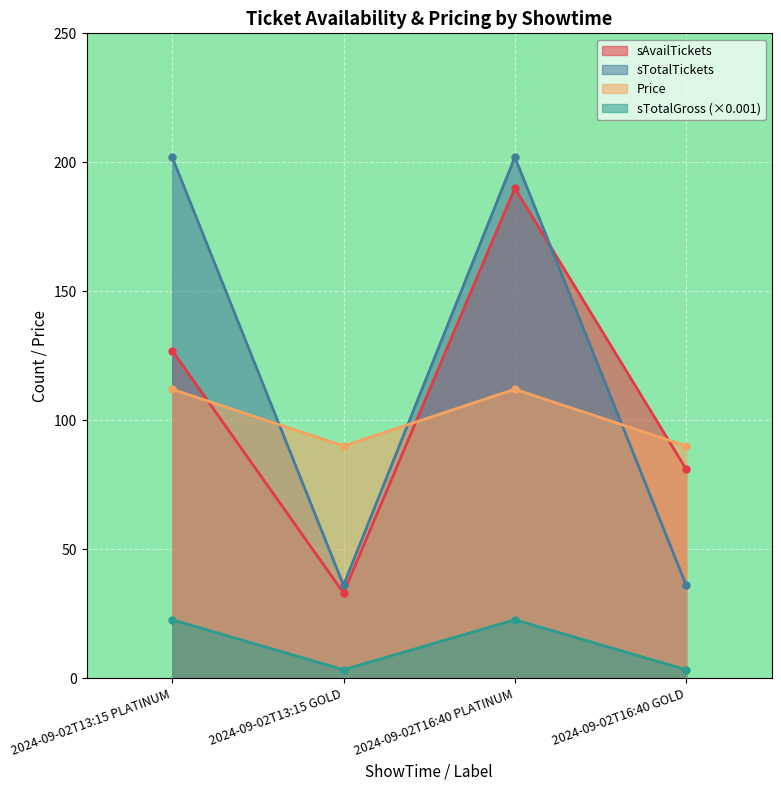

What is the total value across all series at 2024-09-02T13:15 PLATINUM?

463.6